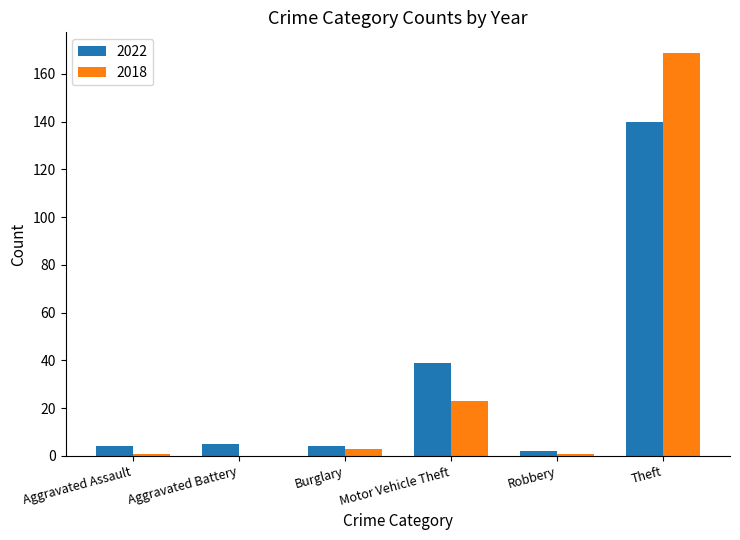

The 2022 series shows 5 at Aggravated Battery. True or false?

True